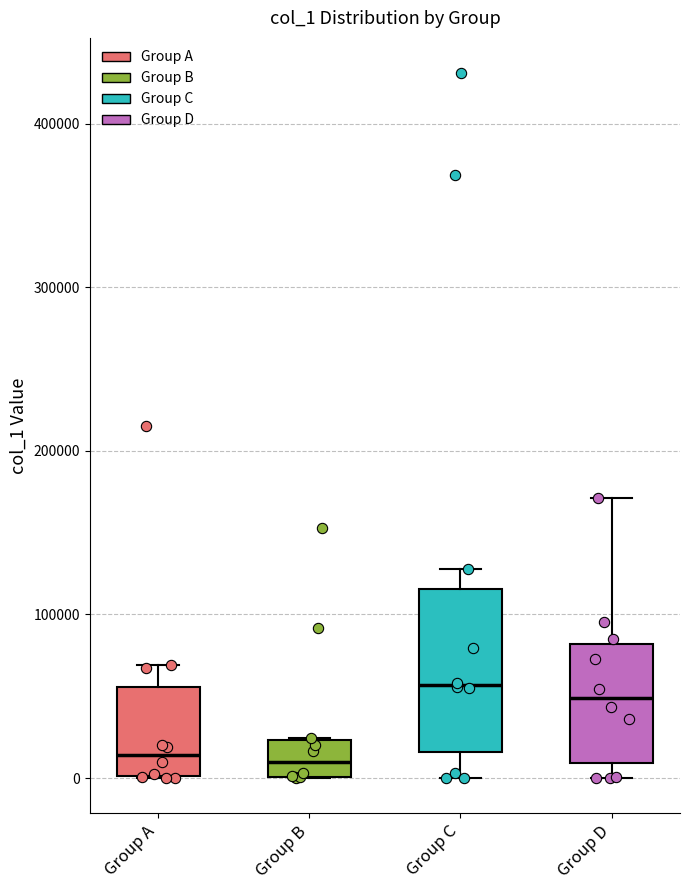

Where is the lower edge of the box for Group B on the y-axis? The values are not printed on the chart, so give them approximately, as read against the axis.

0